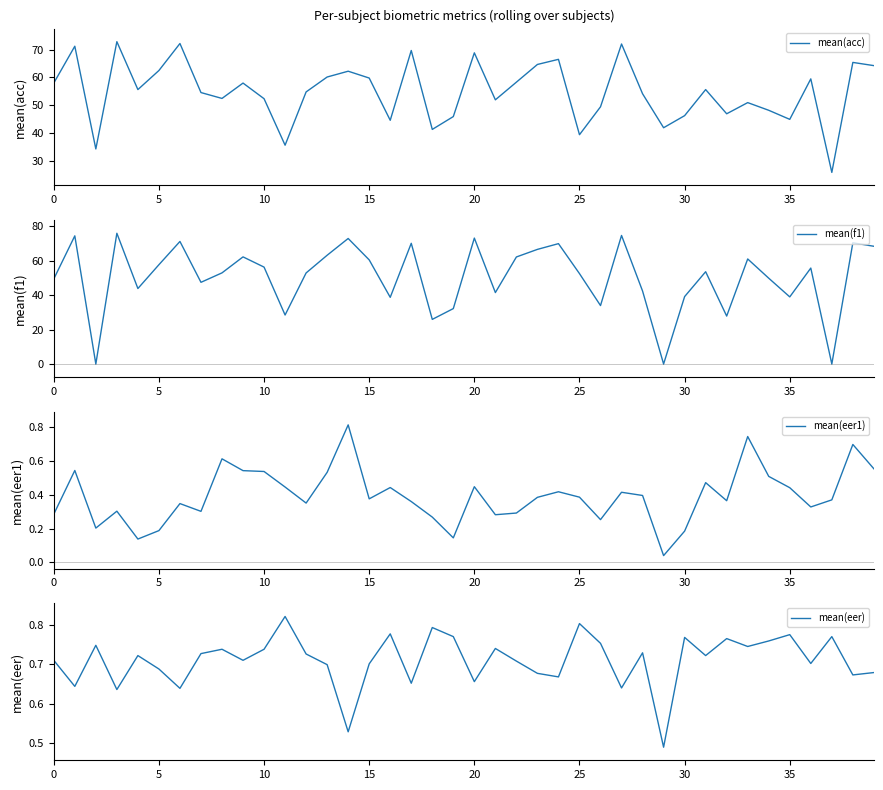

At which label does mean(acc) reach its minimum?

37